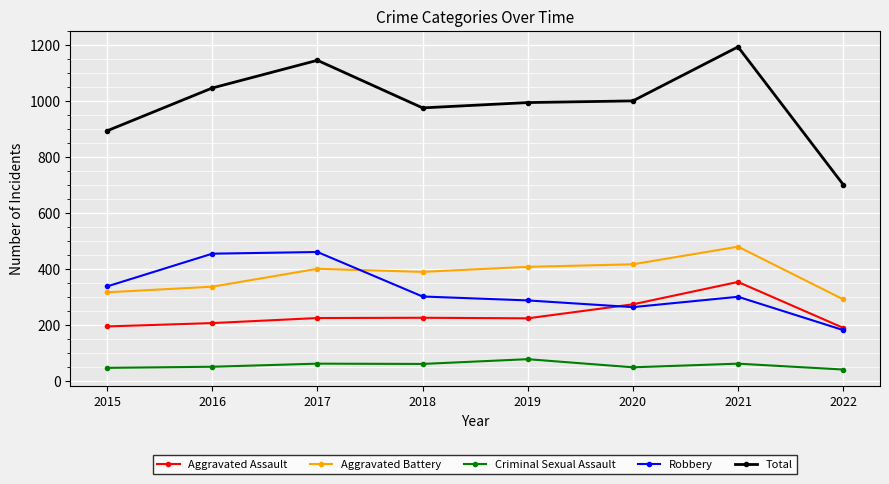

What is the difference between the highest and lowest values at 2015?

847